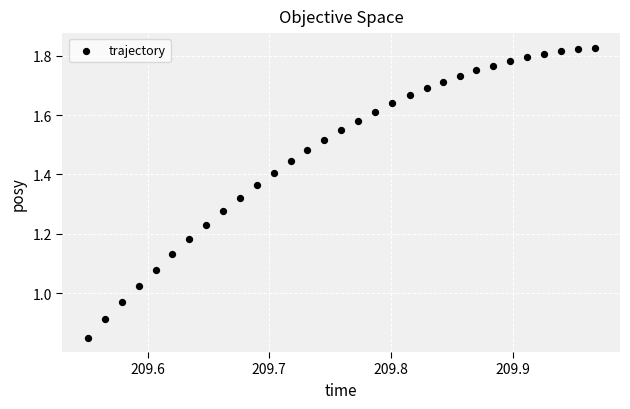

What is the range of X values (max minus min)?

0.4